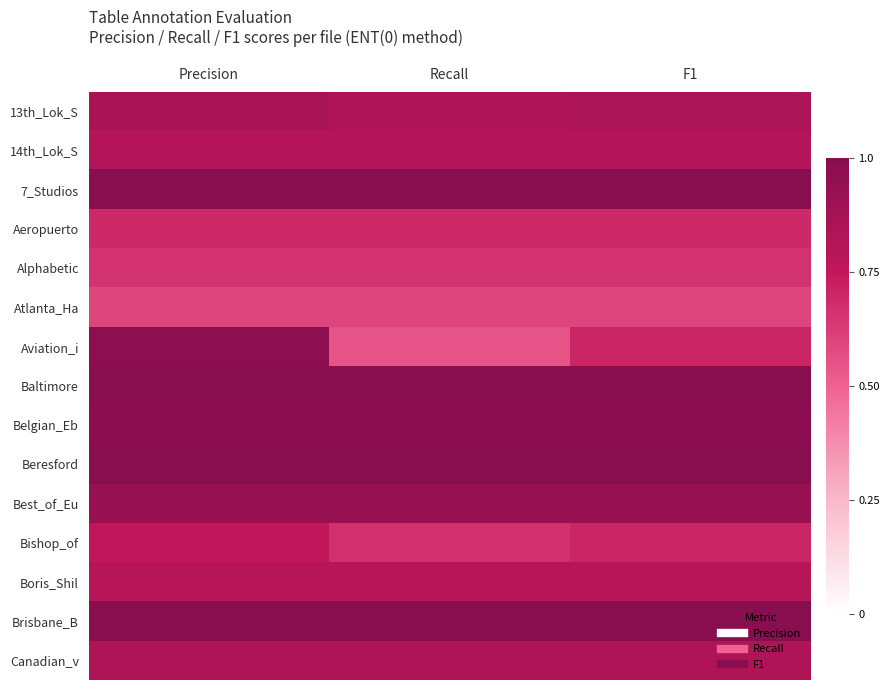

Count the number of data series in this chart.

15